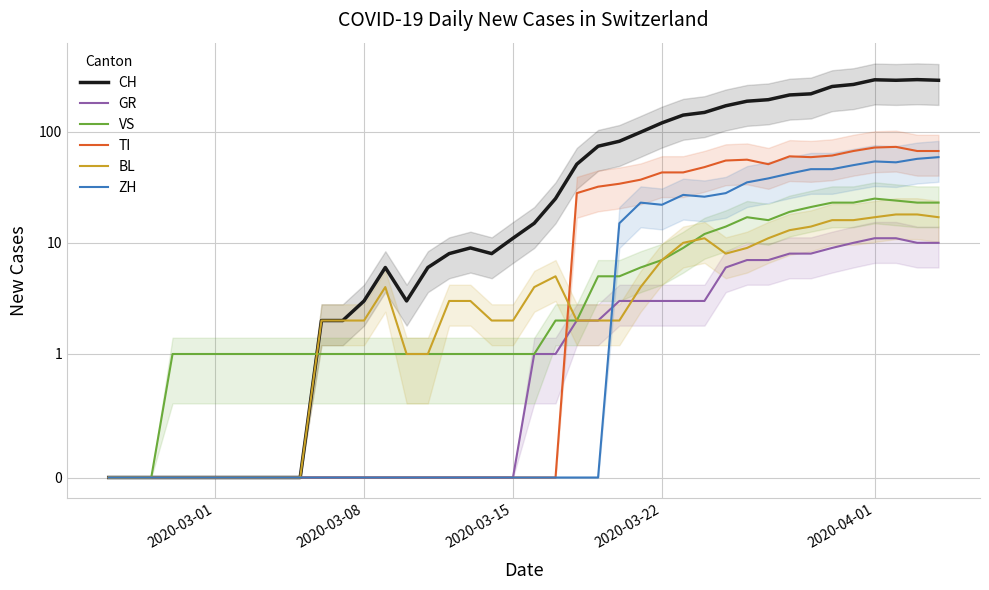

What is the sum of all GR values?

118